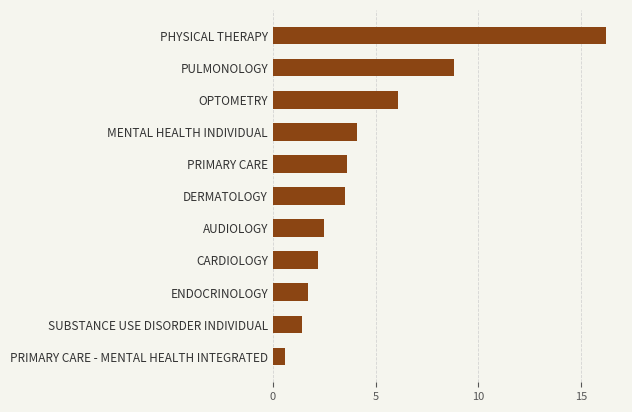

Reading bottom to top, what are all the values shown in this chart?

PRIMARY CARE - MENTAL HEALTH INTEGRATED=0.6	SUBSTANCE USE DISORDER INDIVIDUAL=1.4	ENDOCRINOLOGY=1.7	CARDIOLOGY=2.2	AUDIOLOGY=2.5	DERMATOLOGY=3.5	PRIMARY CARE=3.6	MENTAL HEALTH INDIVIDUAL=4.1	OPTOMETRY=6.1	PULMONOLOGY=8.8	PHYSICAL THERAPY=16.2